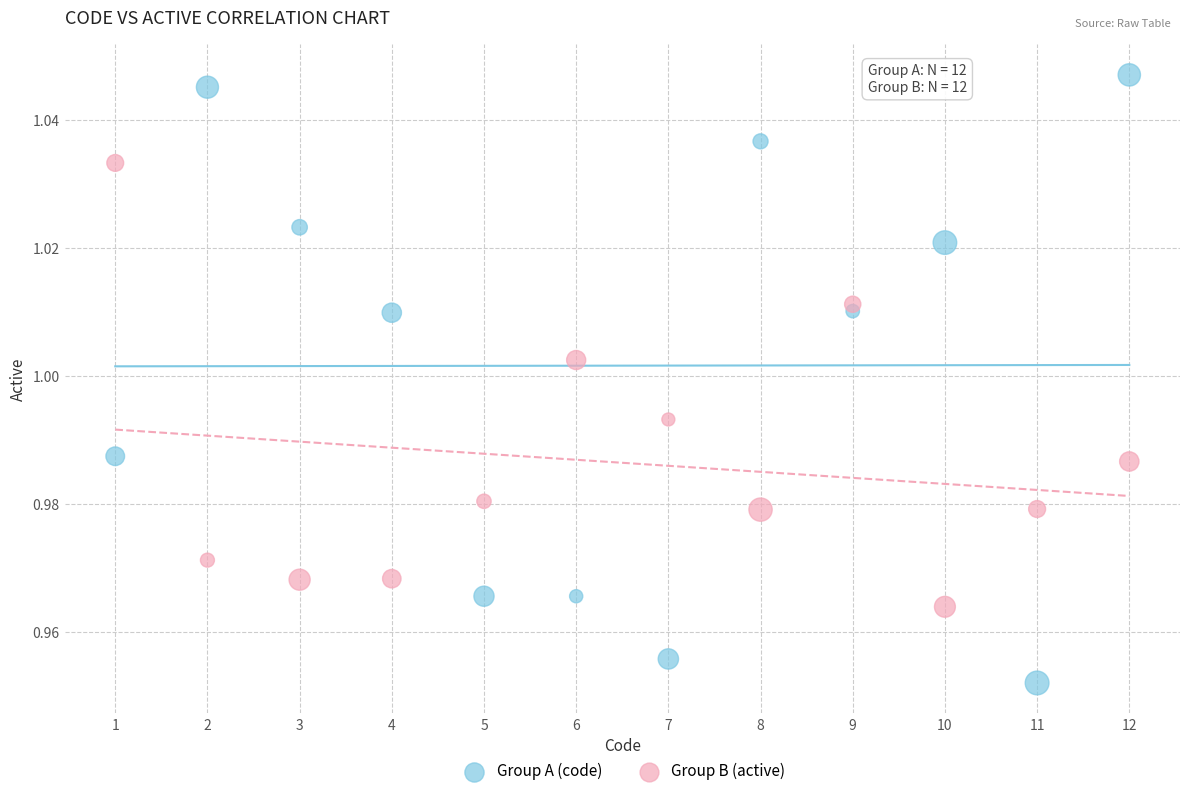

Across all data points, what is the range of X values (max minus min)?

11.0